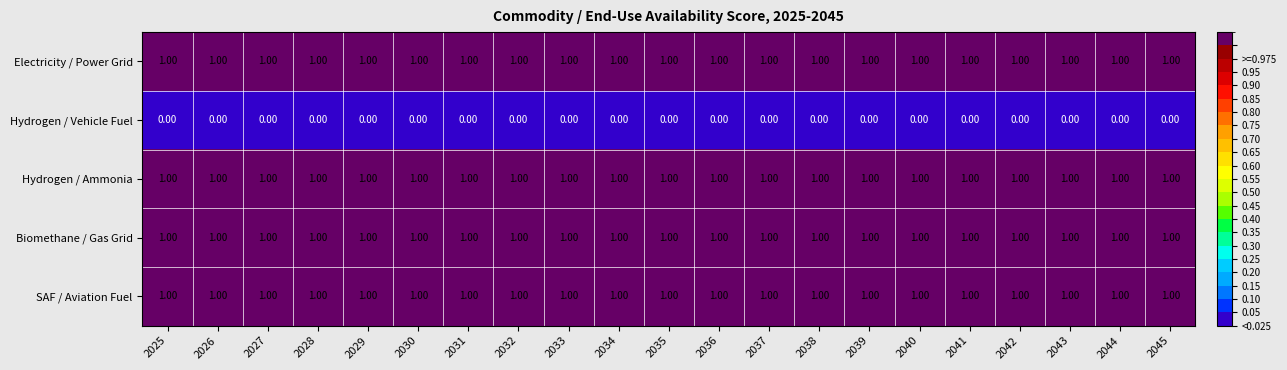

What is the sum of all Biomethane / Gas Grid values?

21